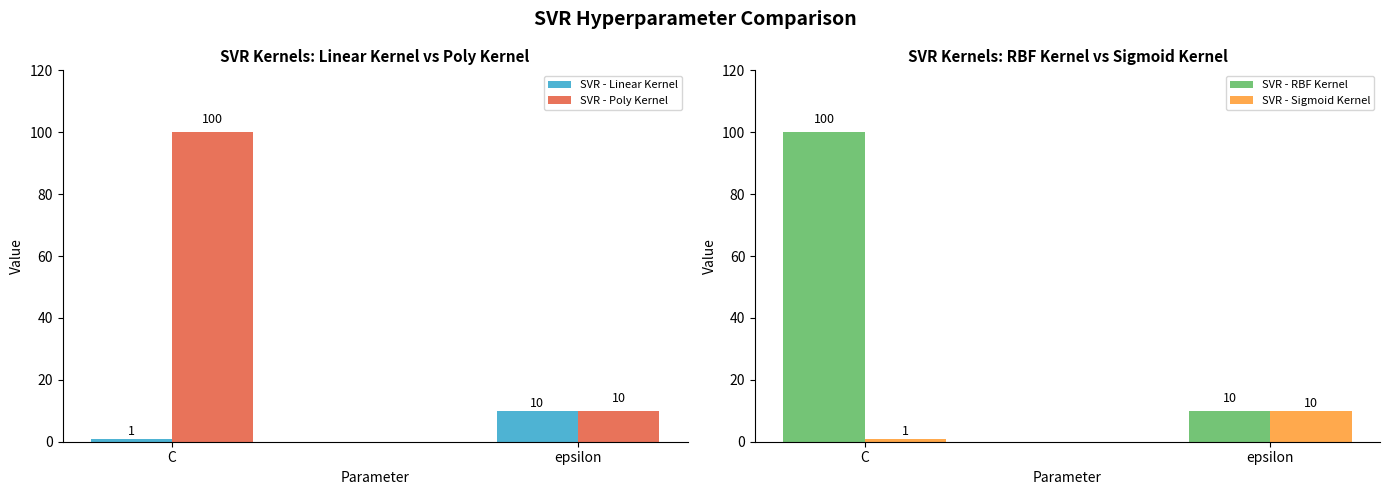

True or false: SVR - Linear Kernel has a value of 1 at C.

True